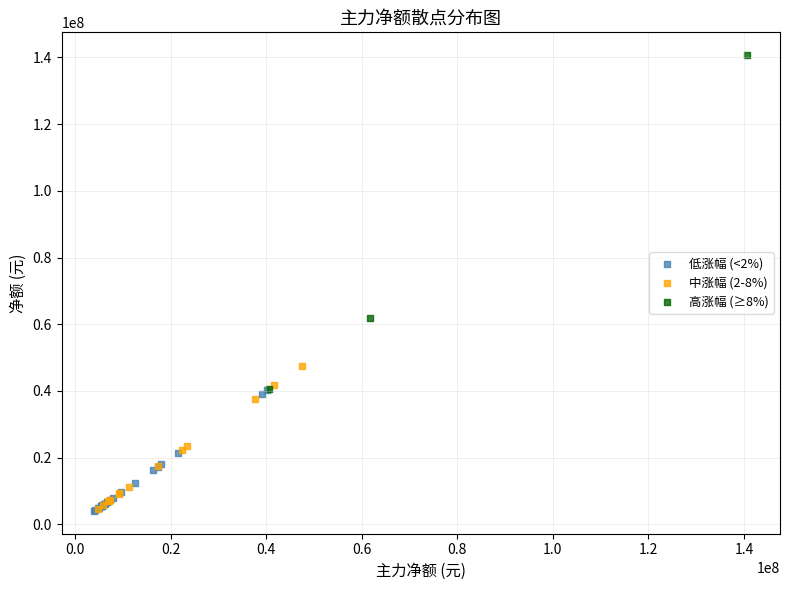

Which series contains the highest Y value?

高涨幅 (≥8%)